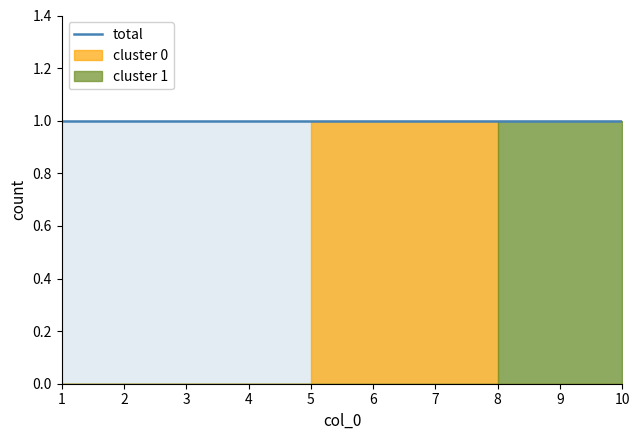

Reading left to right, list all the values displayed in this chart.

col_0: 1=1	2=2	3=3	4=4	5=5	6=6	7=7	8=8	9=9	10=10
col_1: 1=0	2=0	3=0	4=0	5=1	6=1	7=1	8=0	9=0	10=0
col_2: 1=0	2=0	3=0	4=0	5=0	6=0	7=0	8=1	9=1	10=1
col_3: 1=0	2=0	3=0	4=0	5=0	6=0	7=0	8=0	9=0	10=0